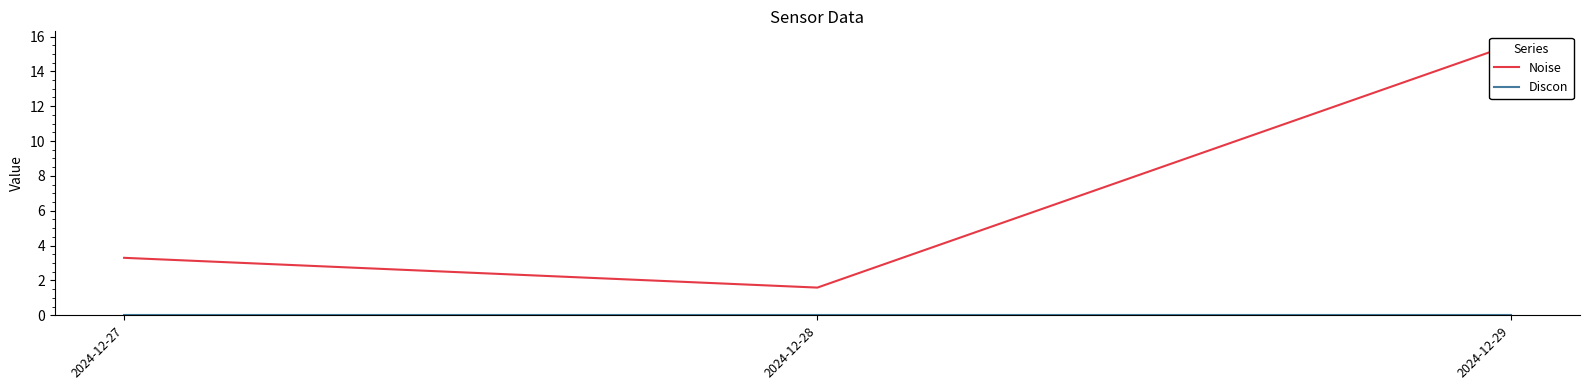

Reading right to left, what are all the values shown in this chart?

Noise: 15.5	1.6	3.3
Discon: 0.0	0.0	0.0